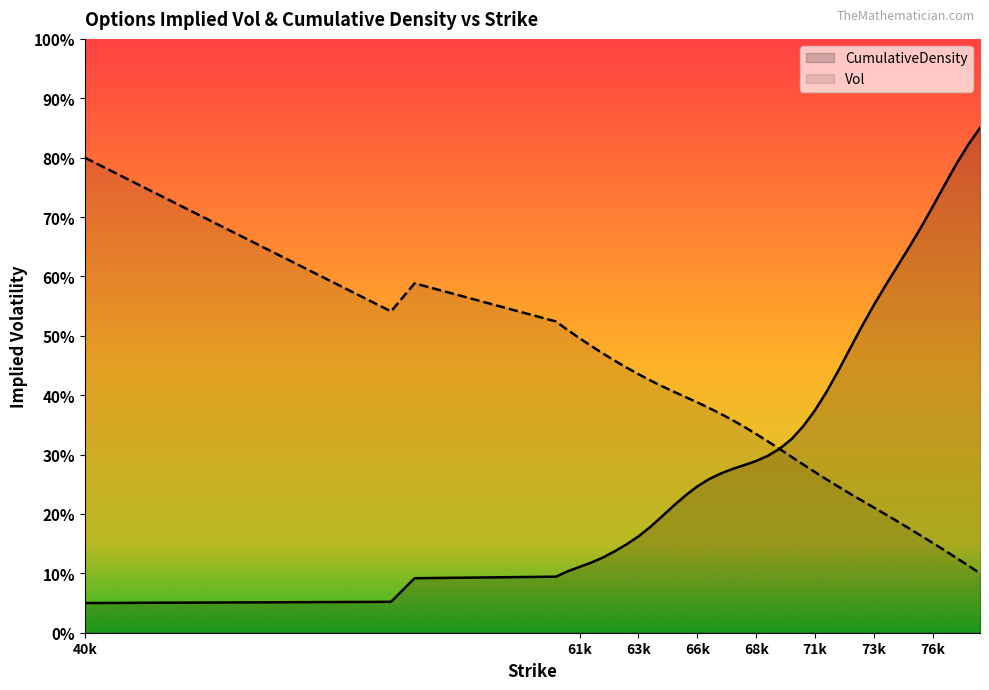

How many categories are shown in the chart?

40